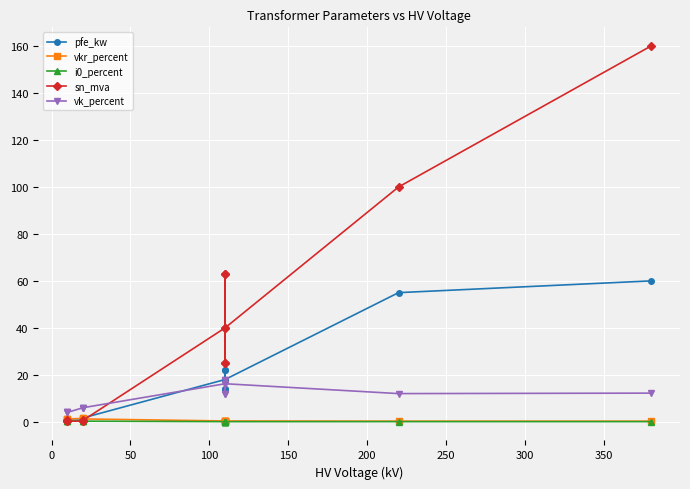

Does the chart display data point markers on the line(s)?

Yes